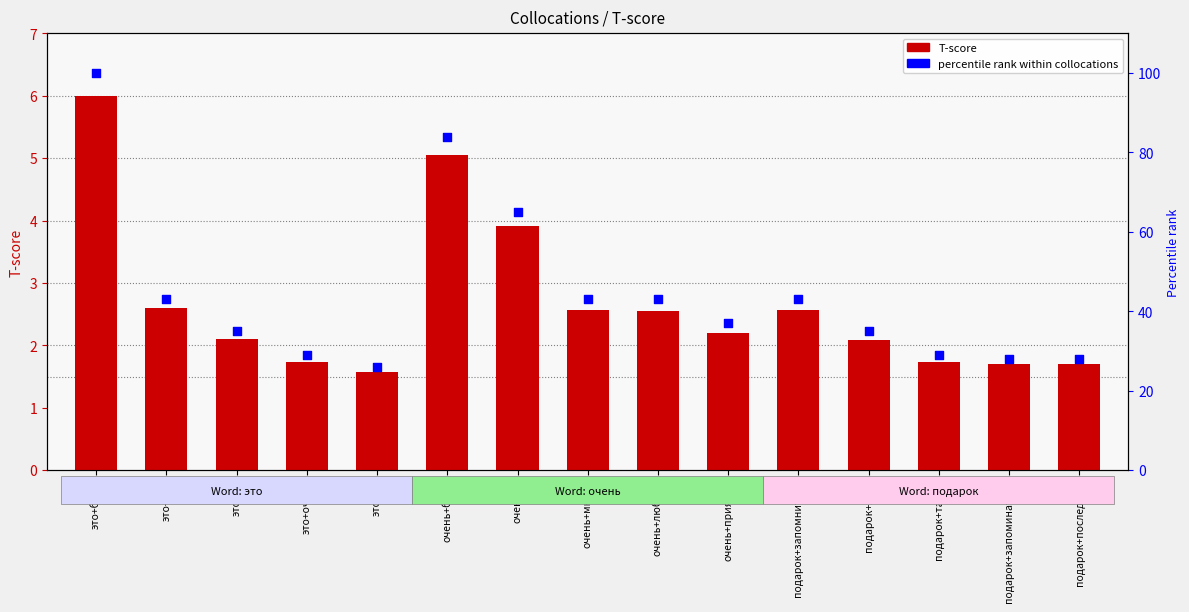

Is the value of percentile rank within collocations at подарок+последний greater than the value of T-score at это+быть?

Yes